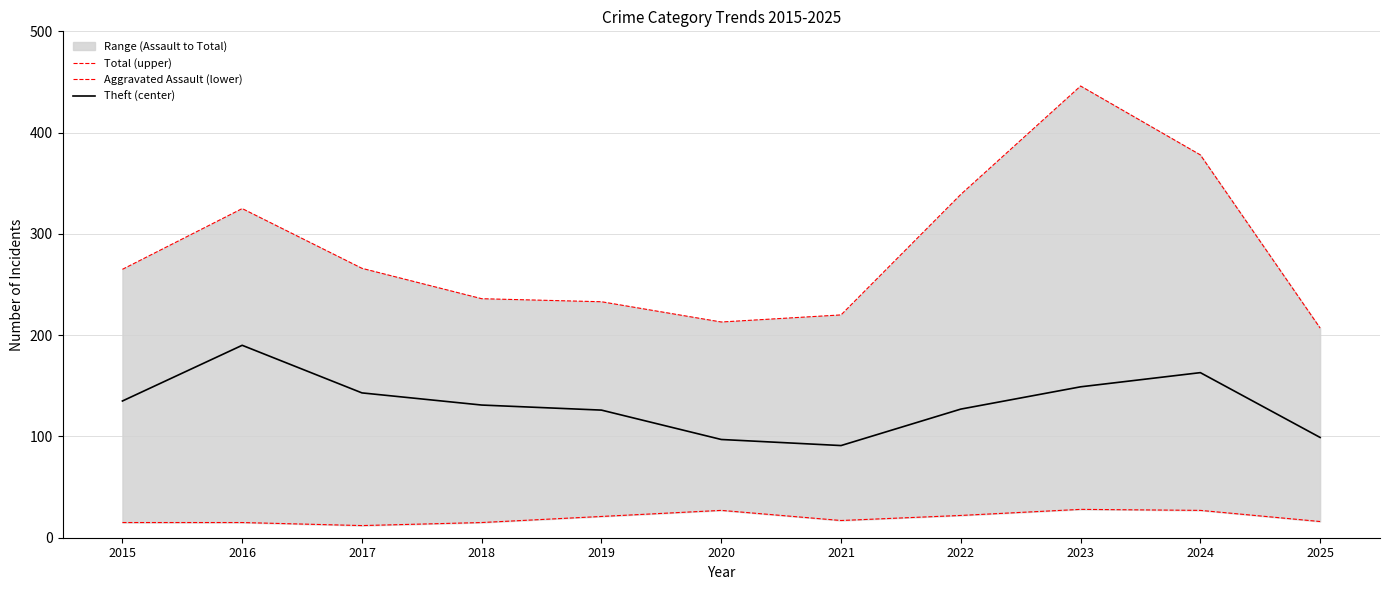

How many data points in Theft (center) are less than 131?

5